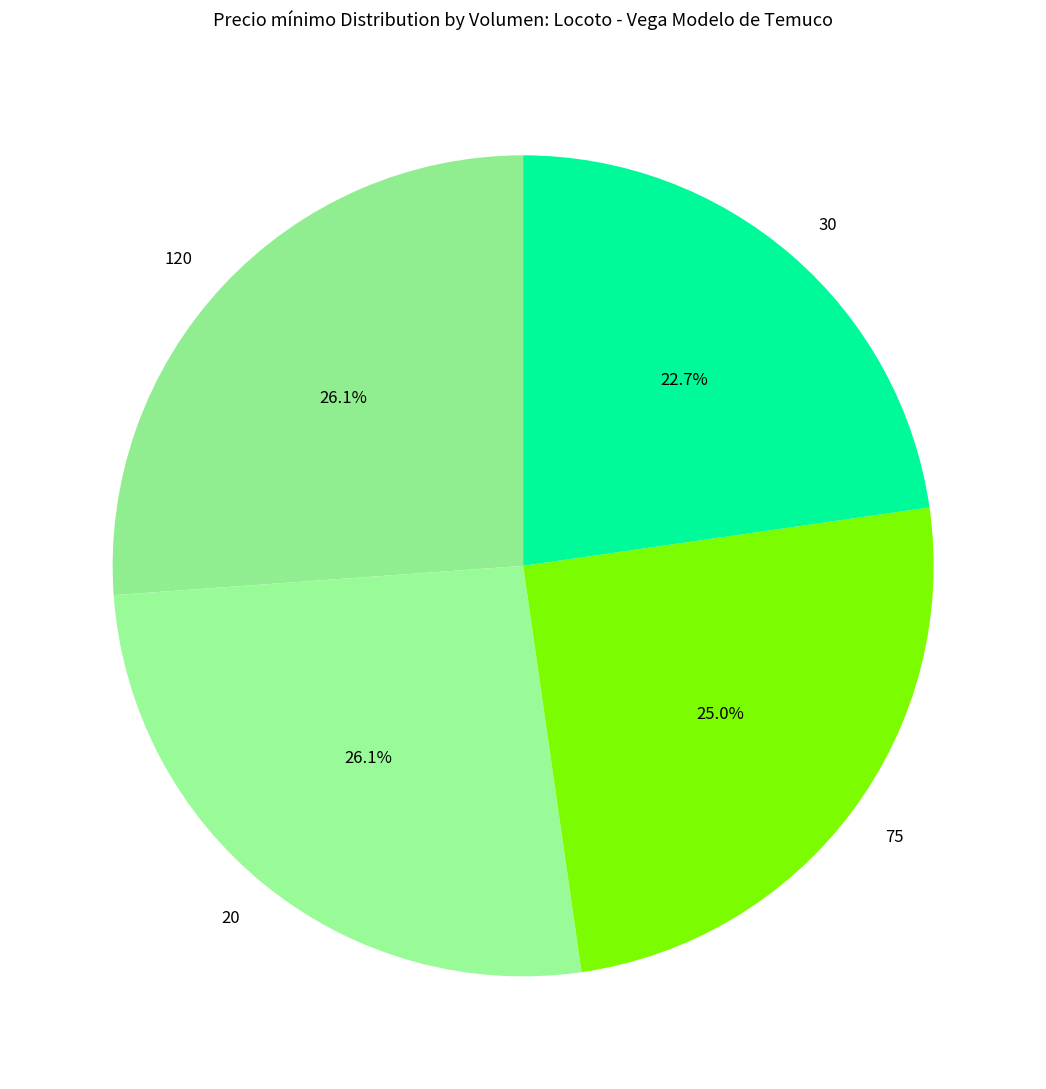

Does 75 account for over 50% of the chart?

No